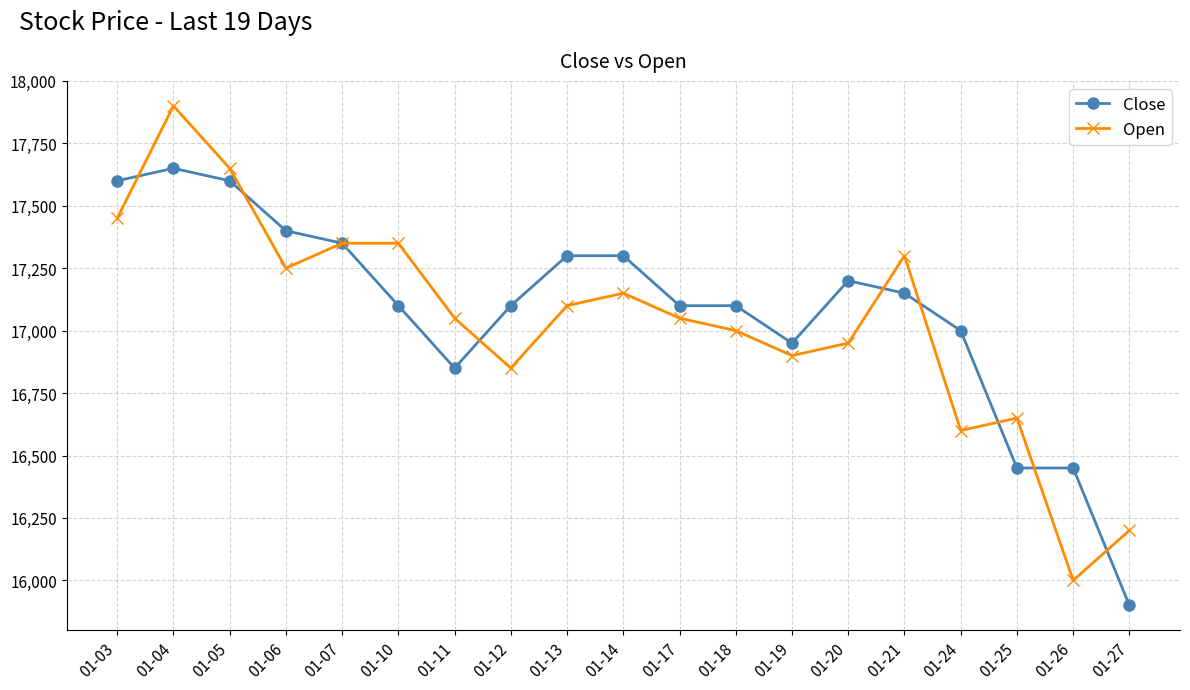

True or false: Open has more than 2 points higher than both neighbors.

True